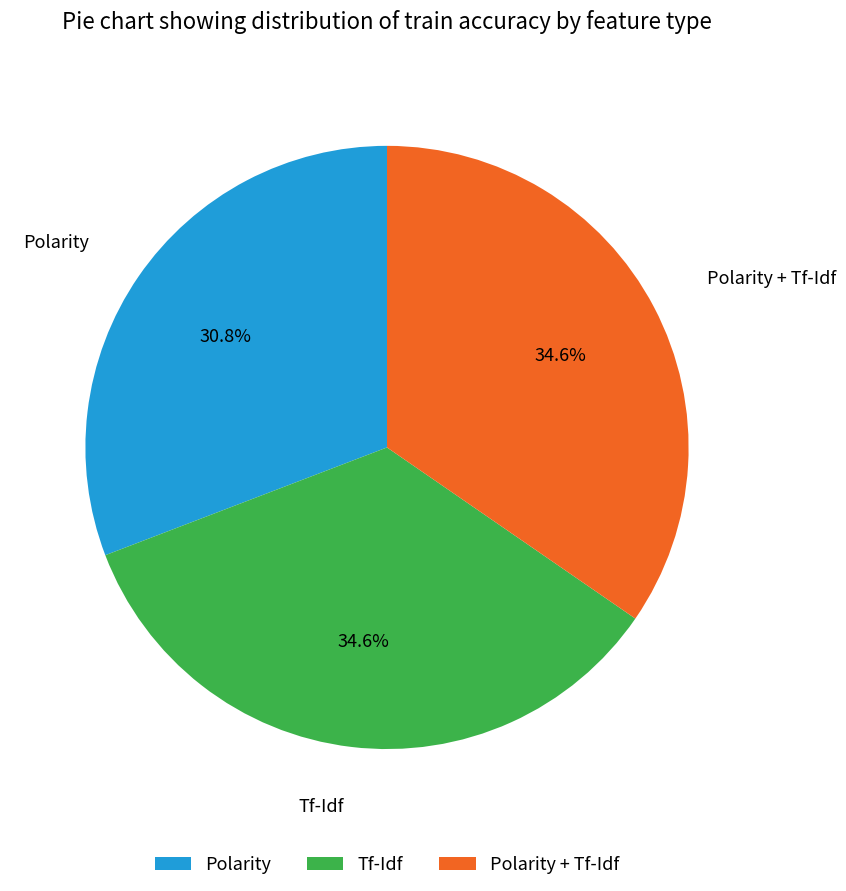

Which slice is the smallest?

Polarity